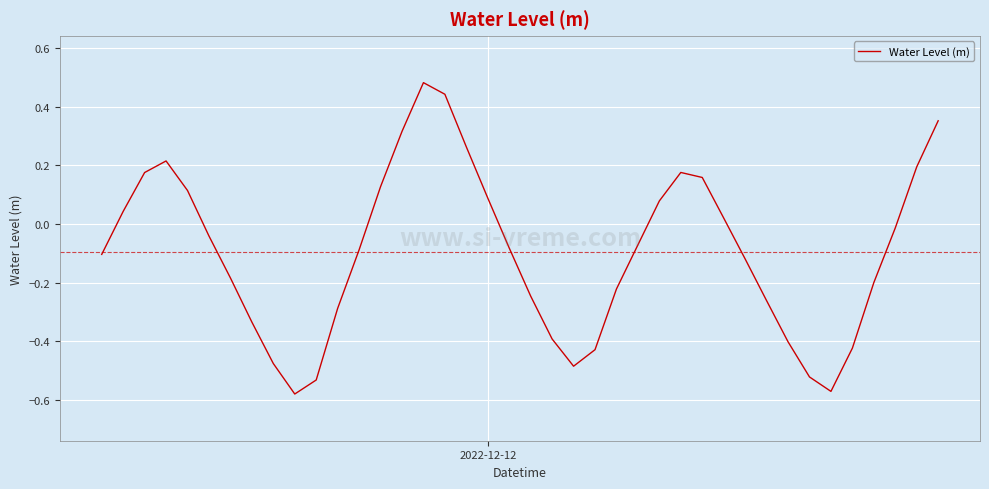

How many positive values are there?

16